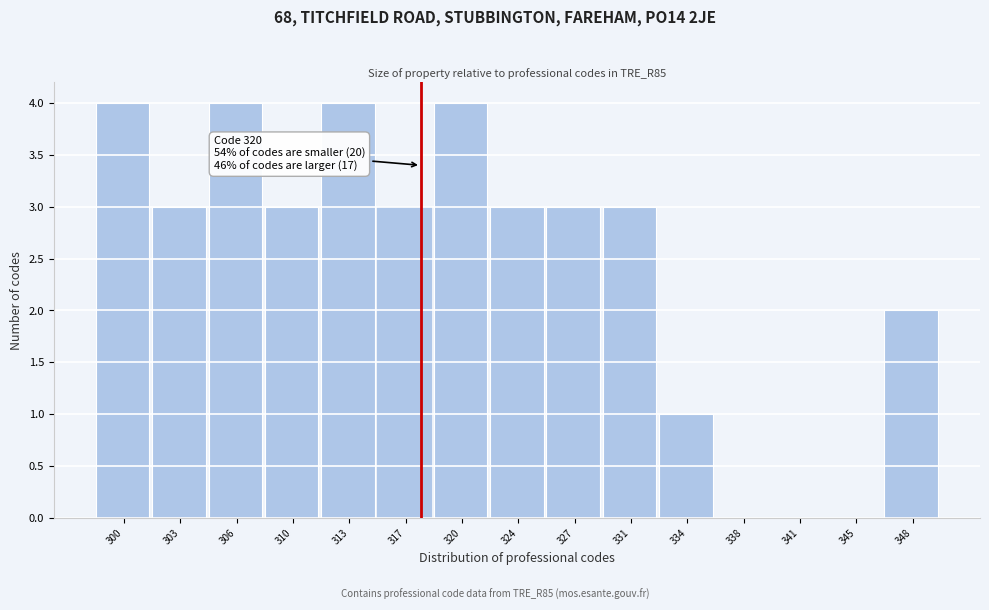

Reading left to right, what are all the values shown in this chart?

300=4	303=3	306=4	310=3	313=4	317=3	320=4	324=3	327=3	331=3	334=1	338=0	341=0	345=0	348=2